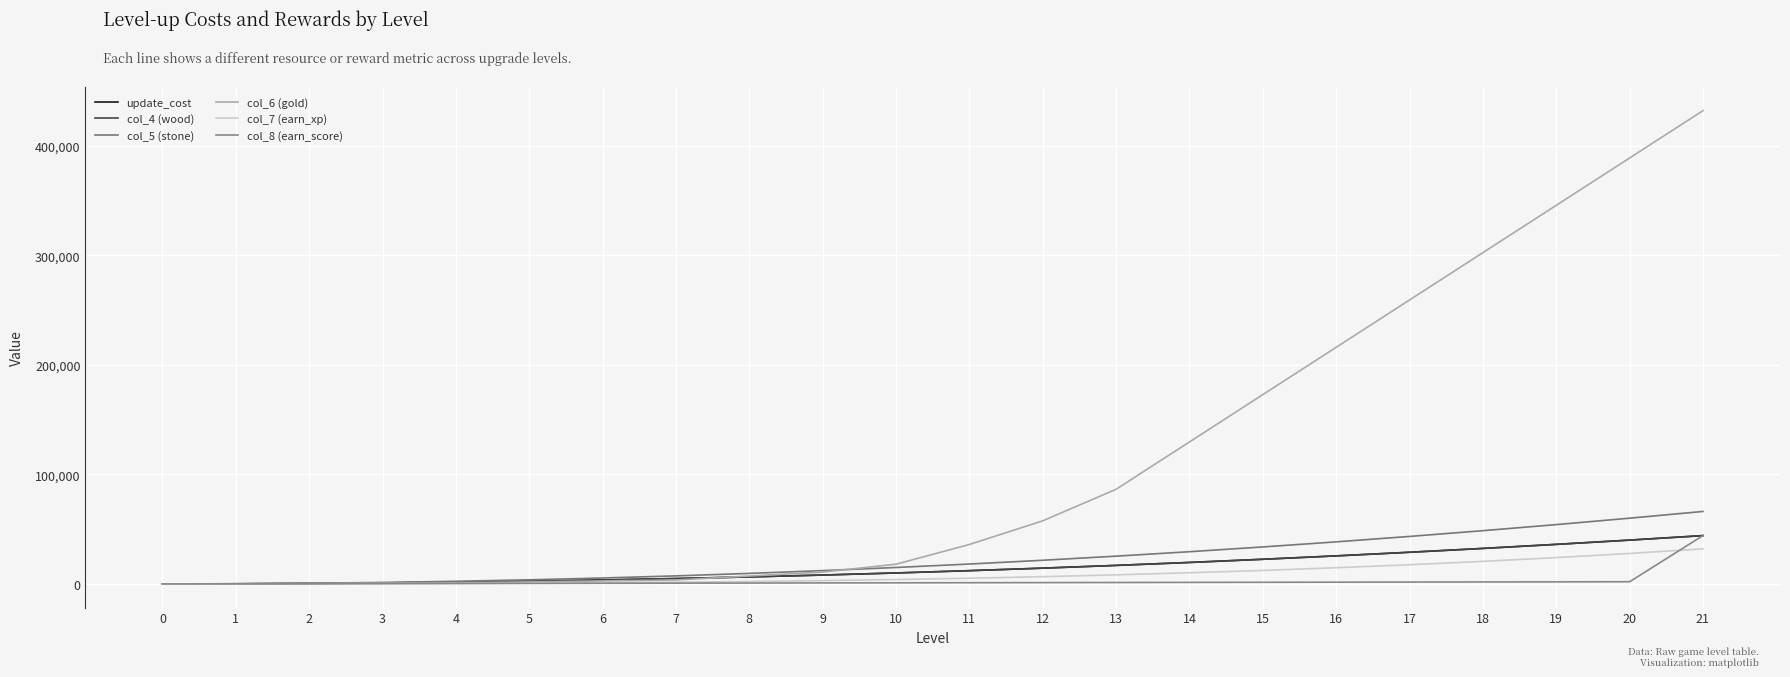

What is the difference between the col_7 (earn_xp) values at 2 and 0?

100